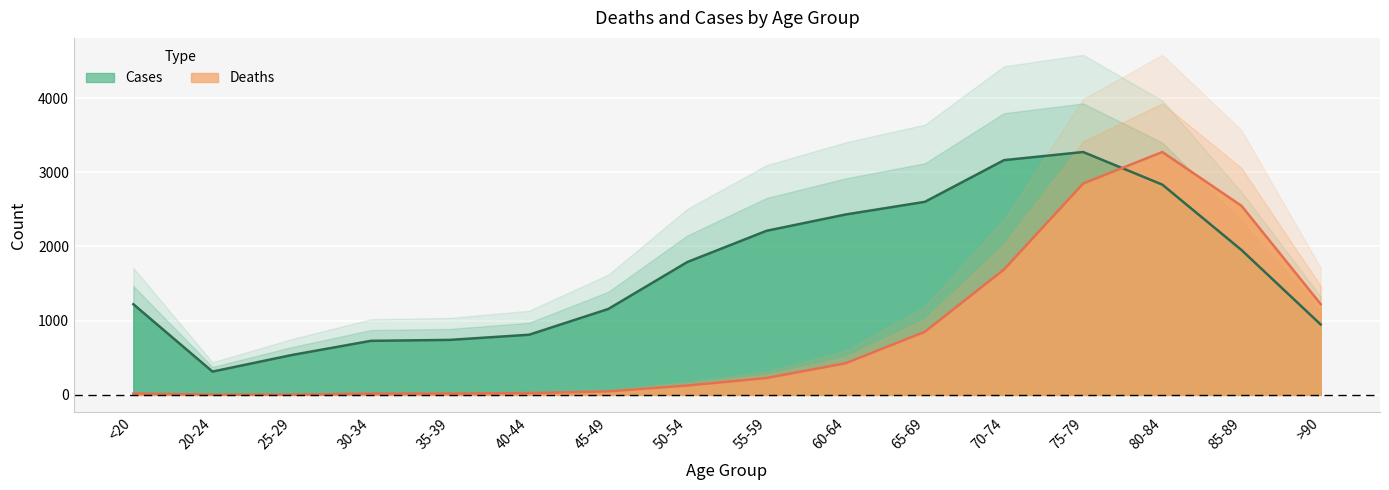

Reading left to right, transcribe all the data shown in this chart.

Deaths: <20=18.0	20-24=4.0	25-29=3.0	30-34=17.0	35-39=18.0	40-44=24.0	45-49=47.0	50-54=126.0	55-59=227.0	60-64=426.0	65-69=850.0	70-74=1690.0	75-79=2848.0	80-84=3273.0	85-89=2548.0	>90=1224.0
Cases: <20=1221.6	20-24=313.5	25-29=536.5	30-34=727.8	35-39=740.7	40-44=810.2	45-49=1157.2	50-54=1790.8	55-59=2211.1	60-64=2431.2	65-69=2601.5	70-74=3163.5	75-79=3273.0	80-84=2833.4	85-89=1952.4	>90=948.7